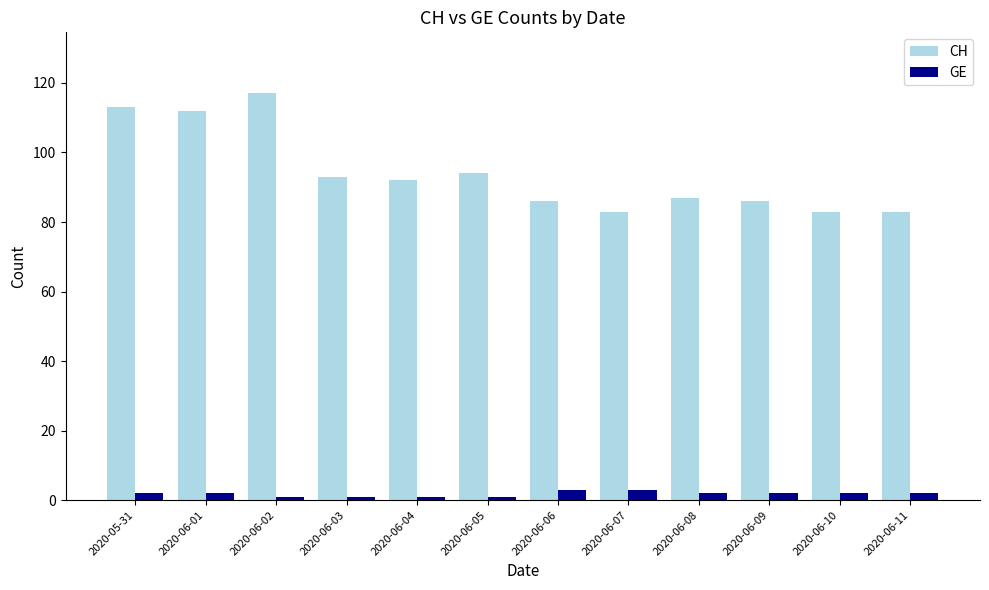

Are the bars grouped side by side (vs. stacked)?

Yes